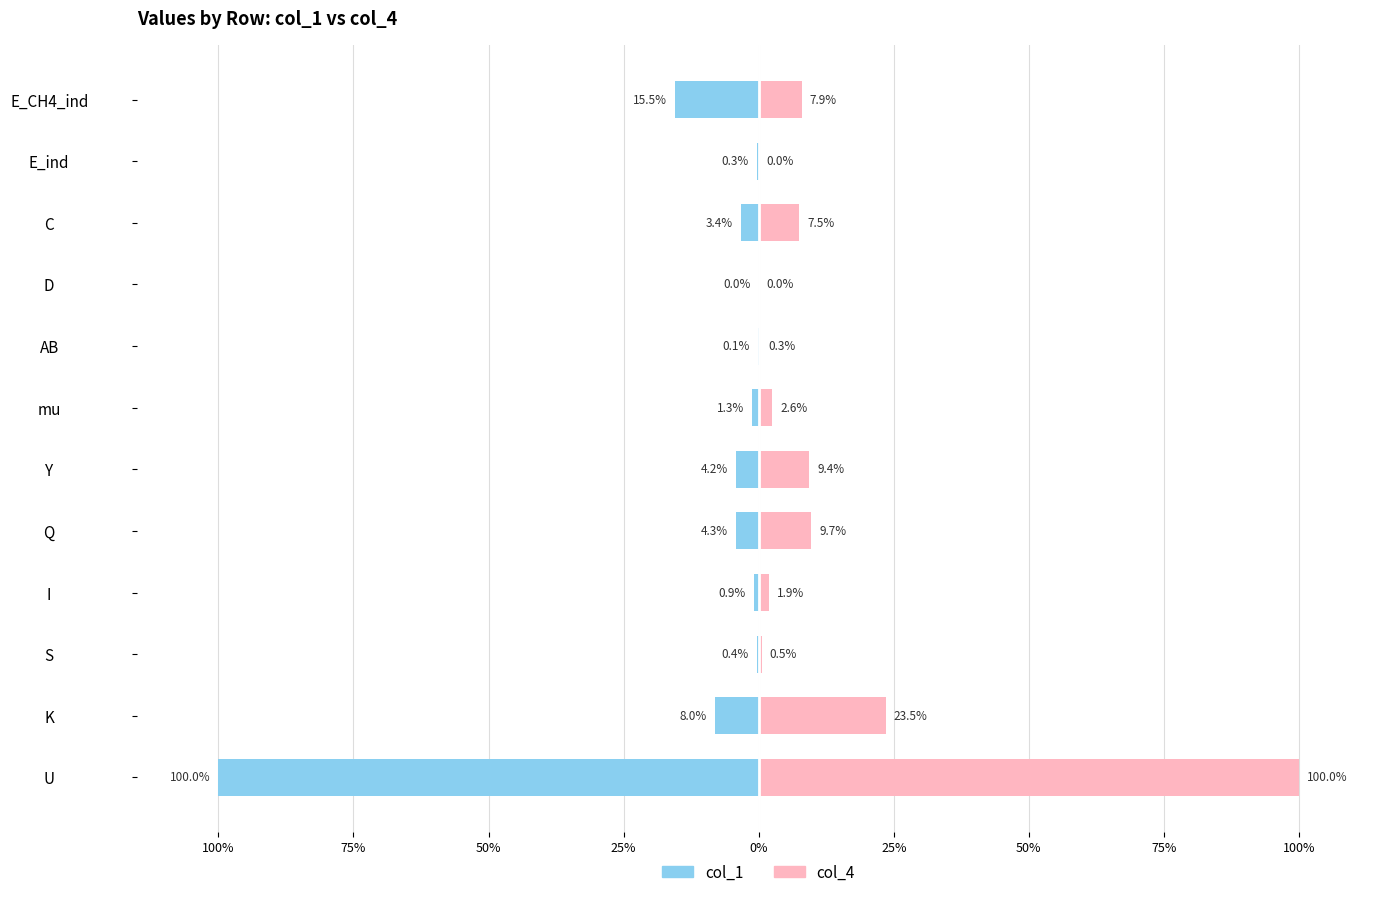

Reading left to right, extract all data points from this chart.

col_1: -100.0	-8.0	-0.4	-0.9	-4.3	-4.2	-1.3	-0.1	-0.0	-3.4	-0.3	-15.5
col_4: 100.0	23.5	0.5	1.9	9.7	9.4	2.6	0.3	0.0	7.5	0.0	7.9